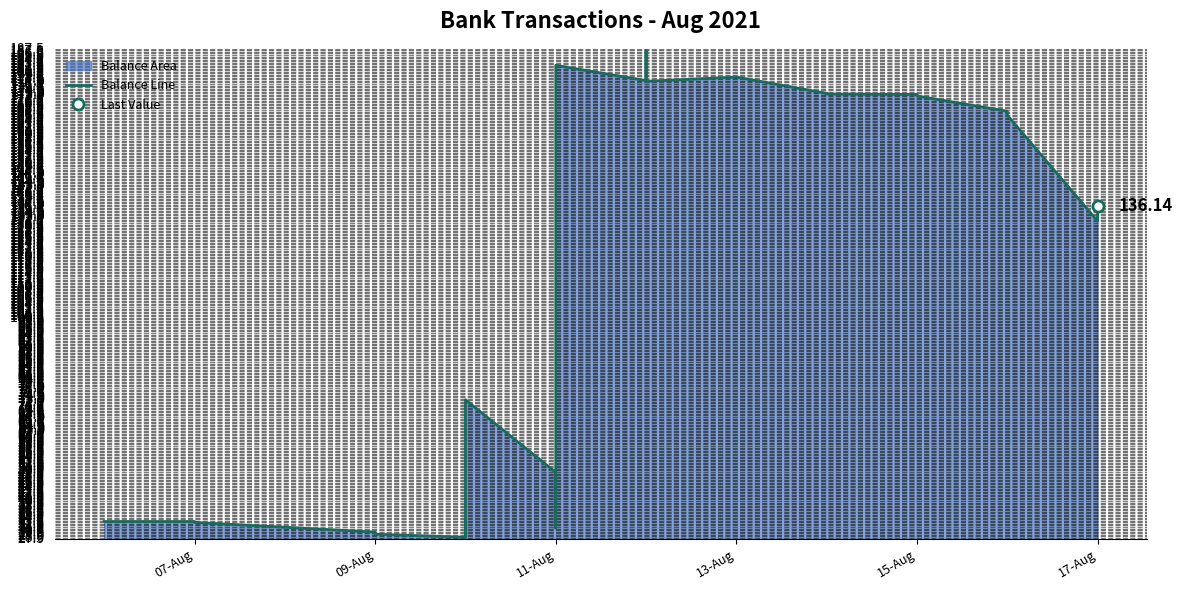

What is the smallest value displayed?

27.6